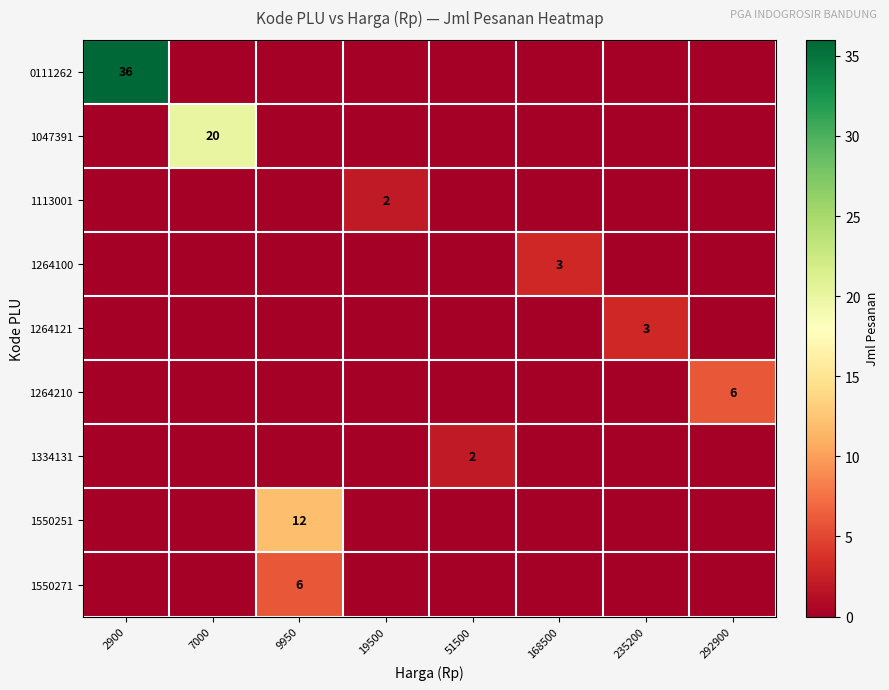

The value of 1264121 at 51500 is -2. True or false?

False